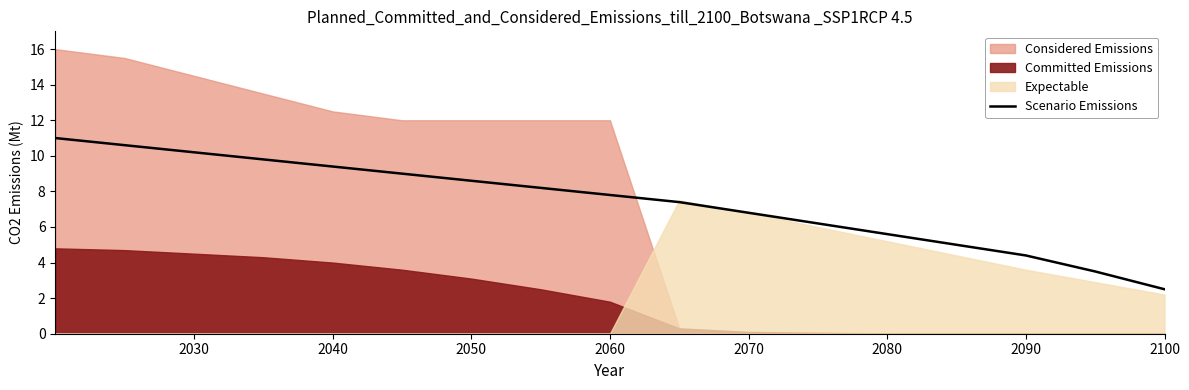

The Scenario Emissions series shows 11.0 at 2060. True or false?

False